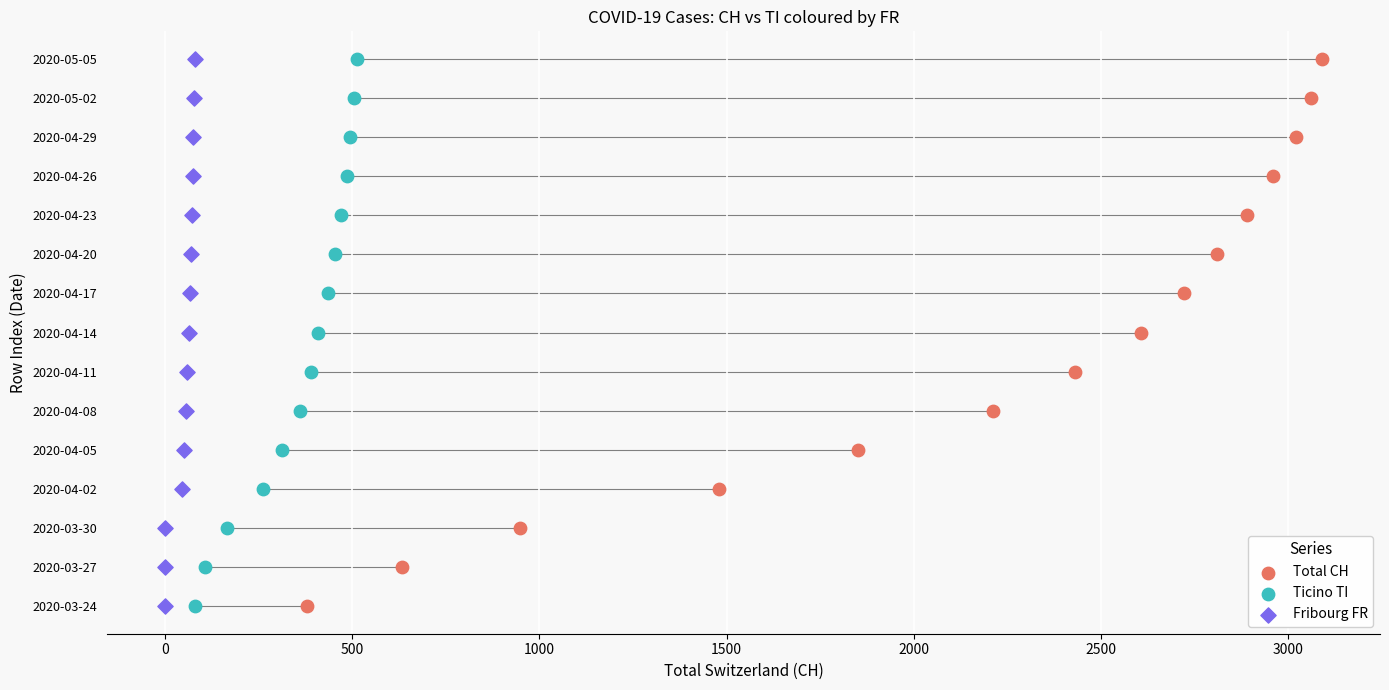

What are all the series names shown in the legend?

Total CH, Ticino TI, Fribourg FR